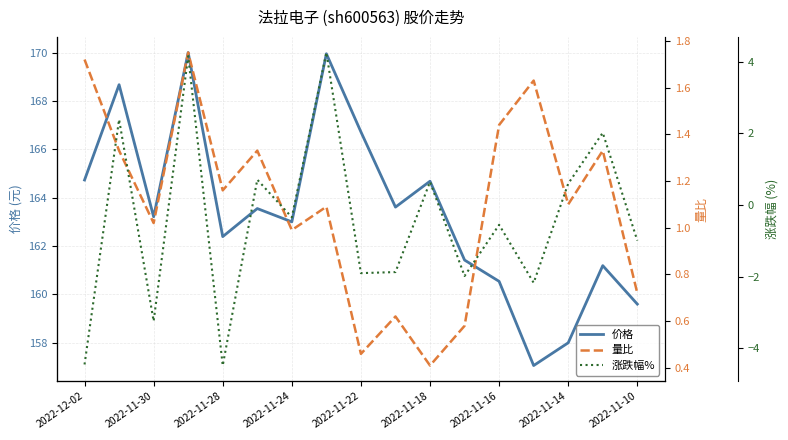

Where is the first local minimum for 价格?

2022-11-30